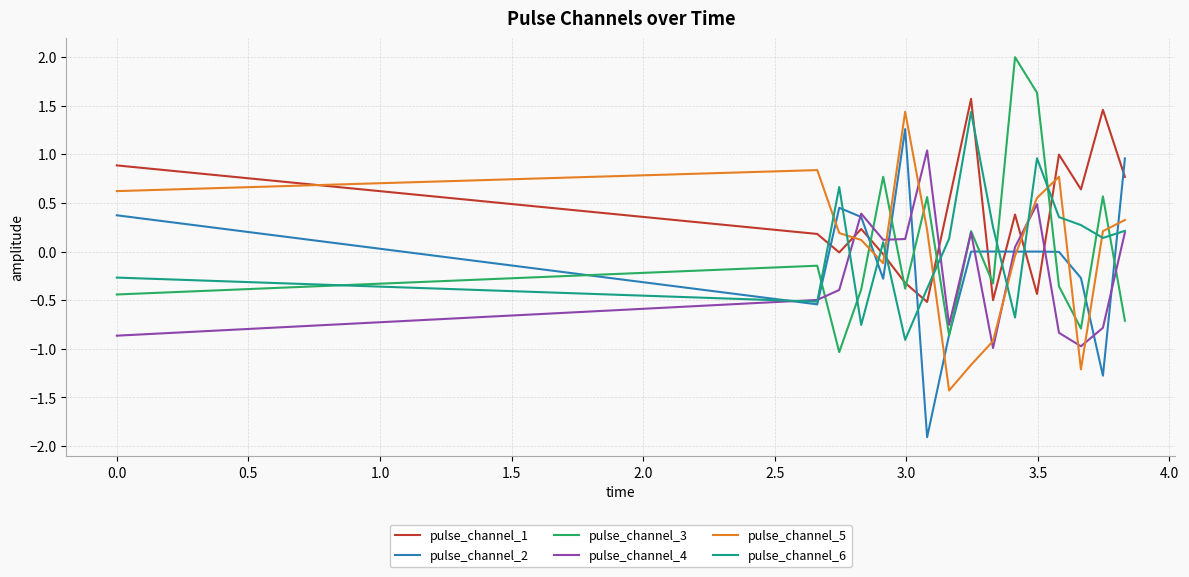

Which series has the largest total across all categories?

pulse_channel_1